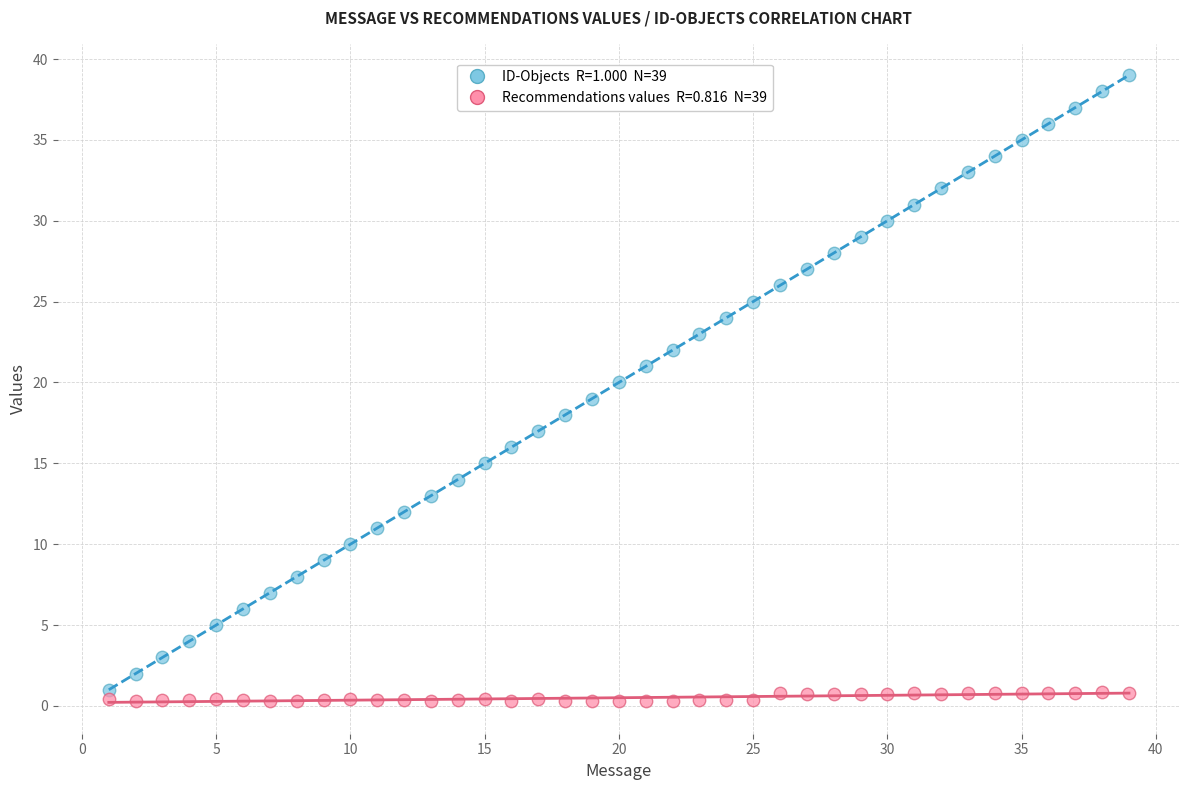

Across all data points, what is the range of X values (max minus min)?

38.0